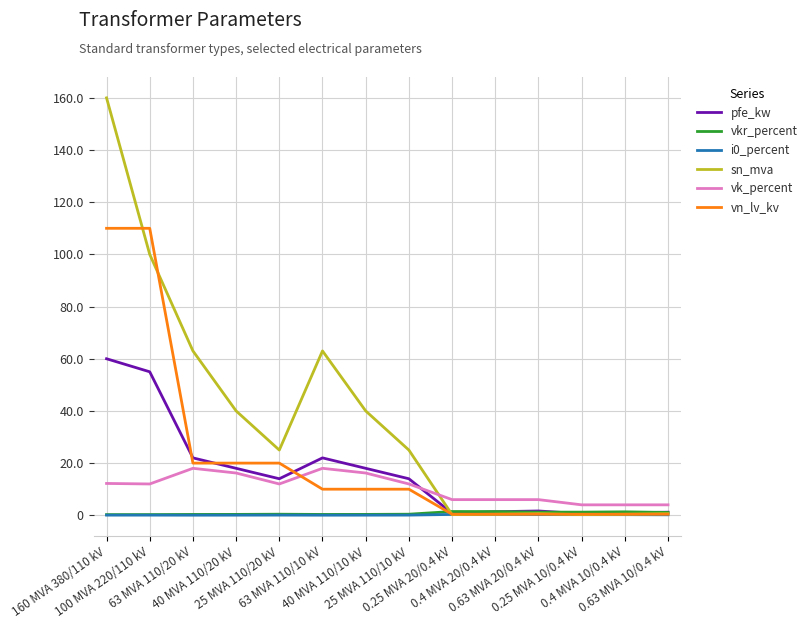

In vkr_percent, how many points are higher than both neighbors (excluding endpoints)?

3